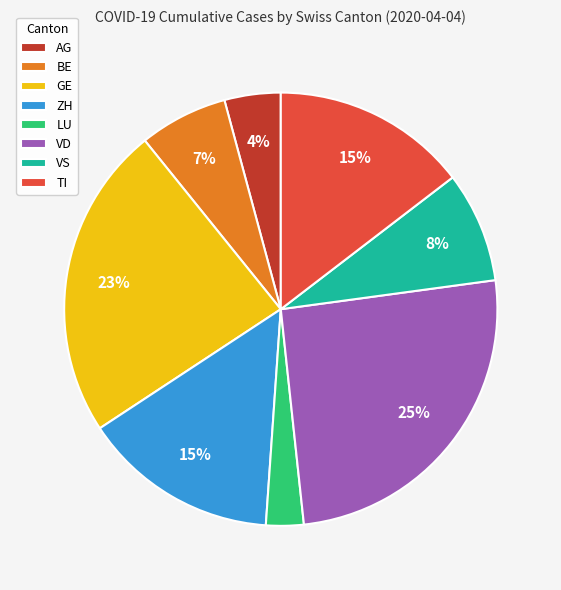

To the nearest percent, what is the combined percentage of AG and VS?

12%